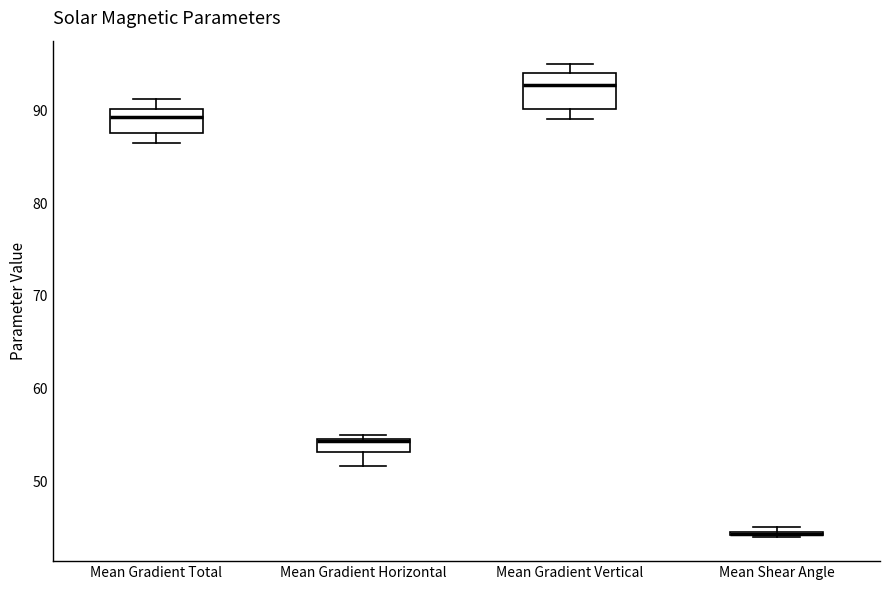

Where is the lower edge of the box for Mean Gradient Horizontal on the y-axis? The values are not printed on the chart, so give them approximately, as read against the axis.

53